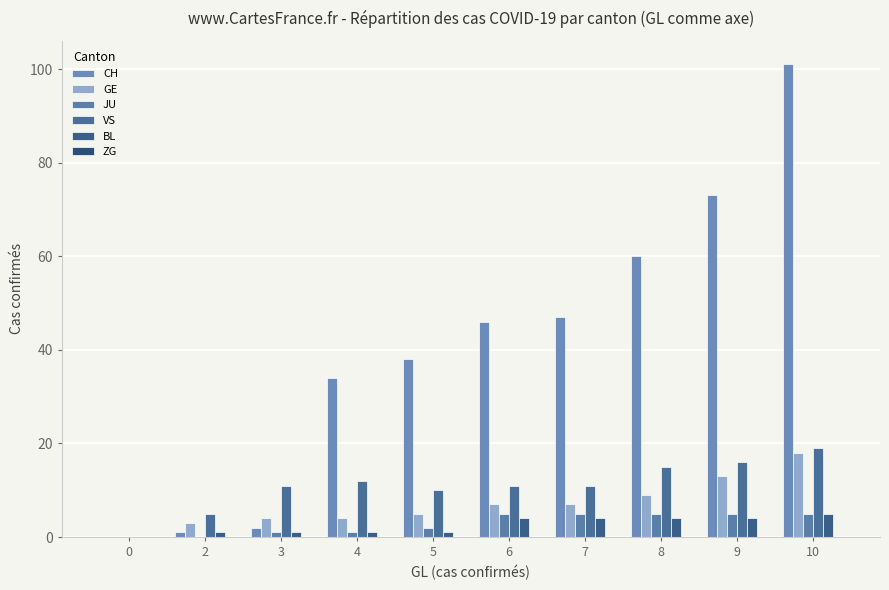

At how many categories does at least one series exceed 15?

7